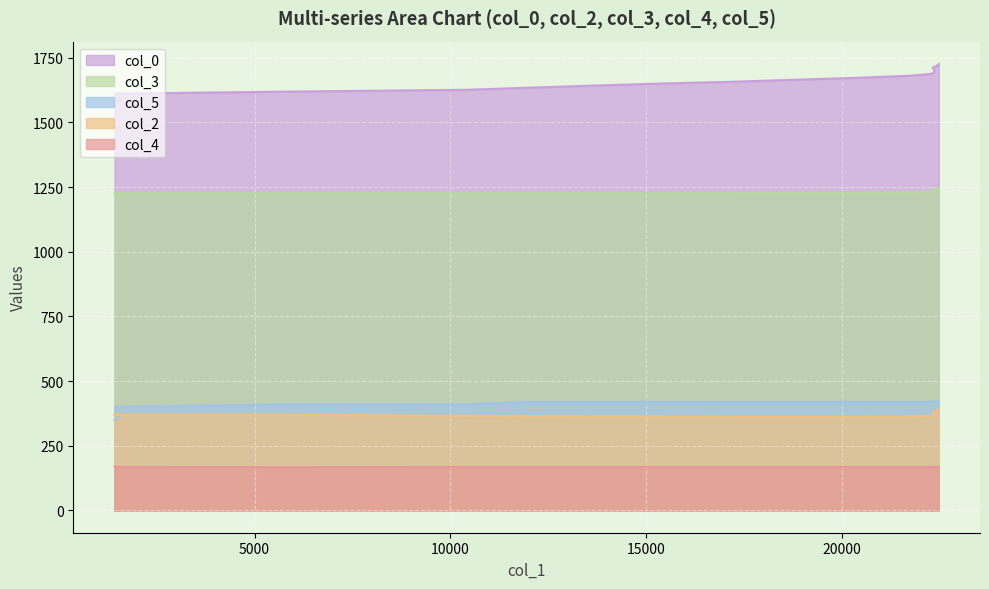

At which label is col_0 closest to 1652?

15303